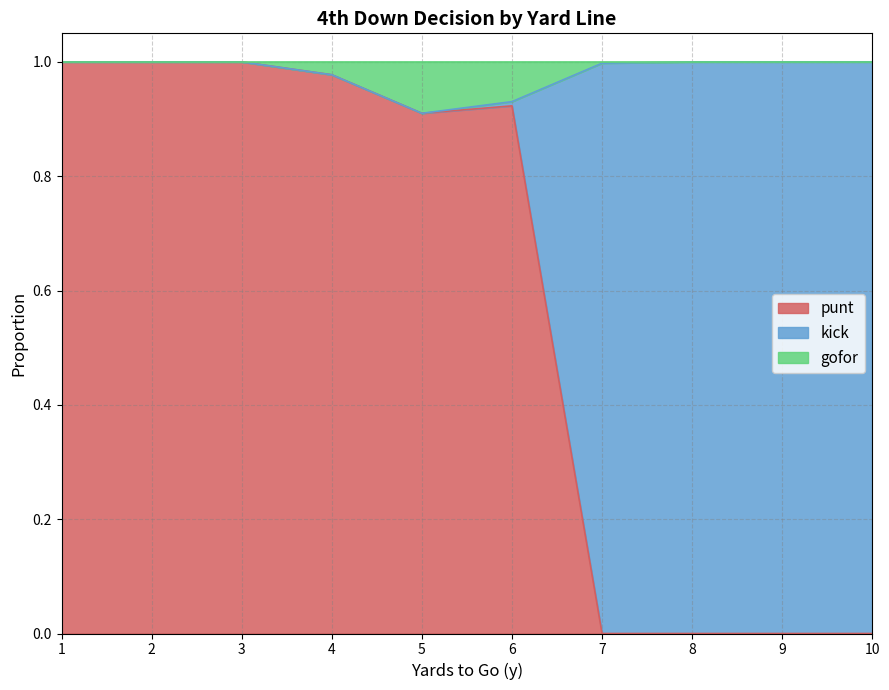

What is the value of the punt point at the 2nd from the left?

1.0